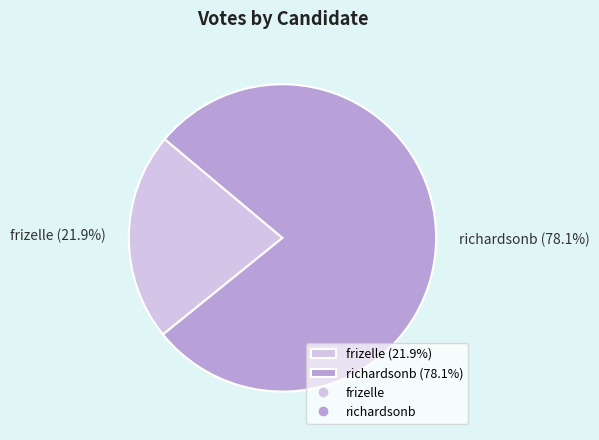

Which category has the biggest portion of the pie?

richardsonb